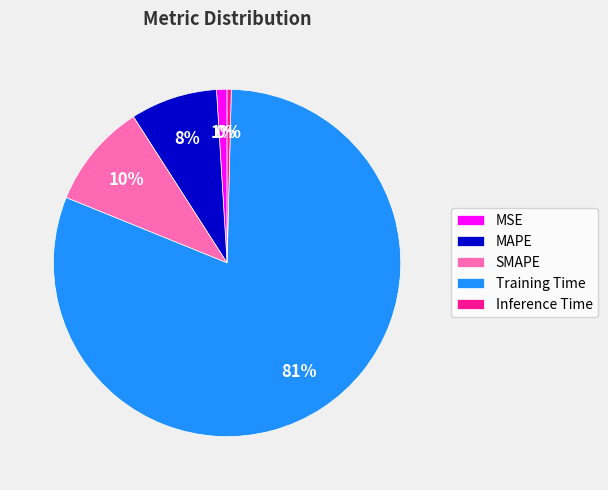

Which category accounts for the majority?

Training Time